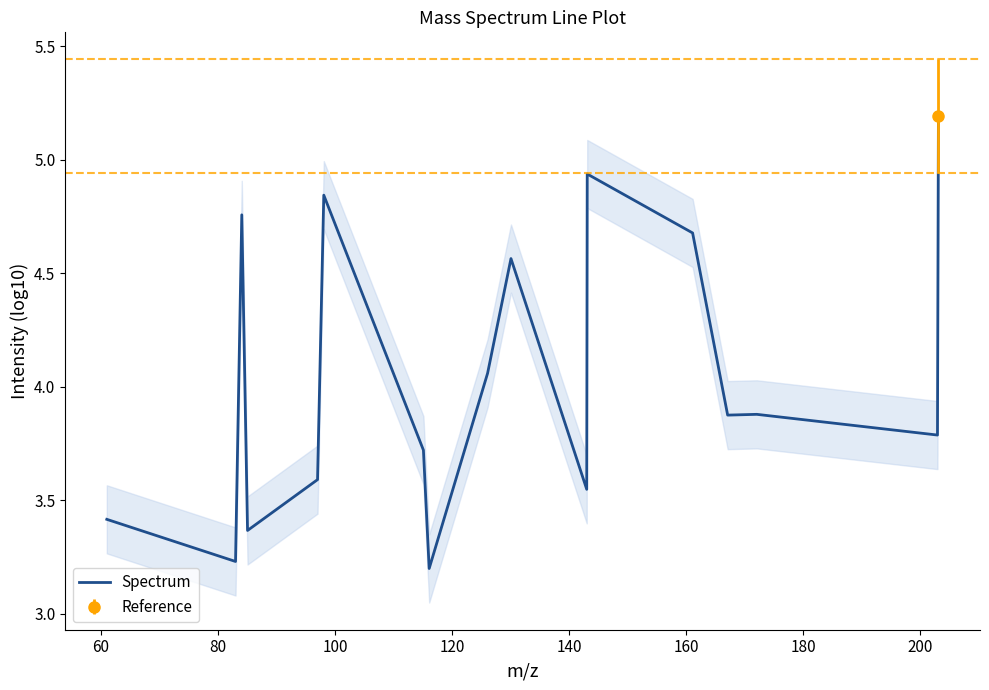

True or false: the data has more than 1 interior local peaks.

True